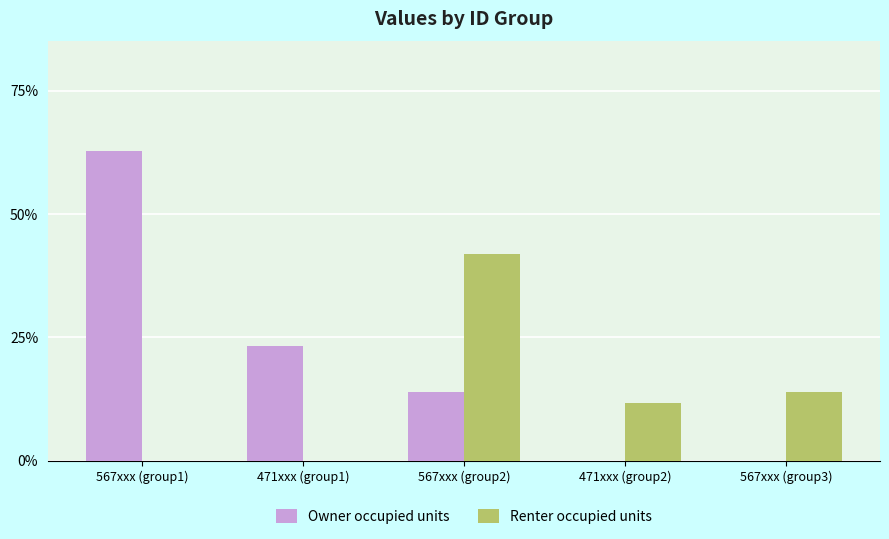

Which series has the widest spread of values?

Owner occupied units